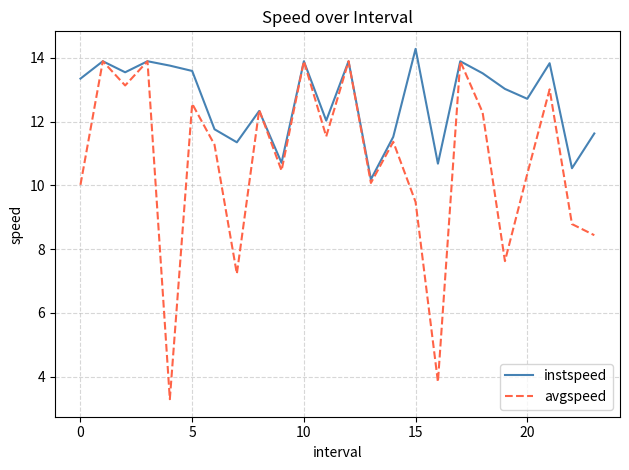

Rank the series by their average value, from lowest to highest.

avgspeed, instspeed